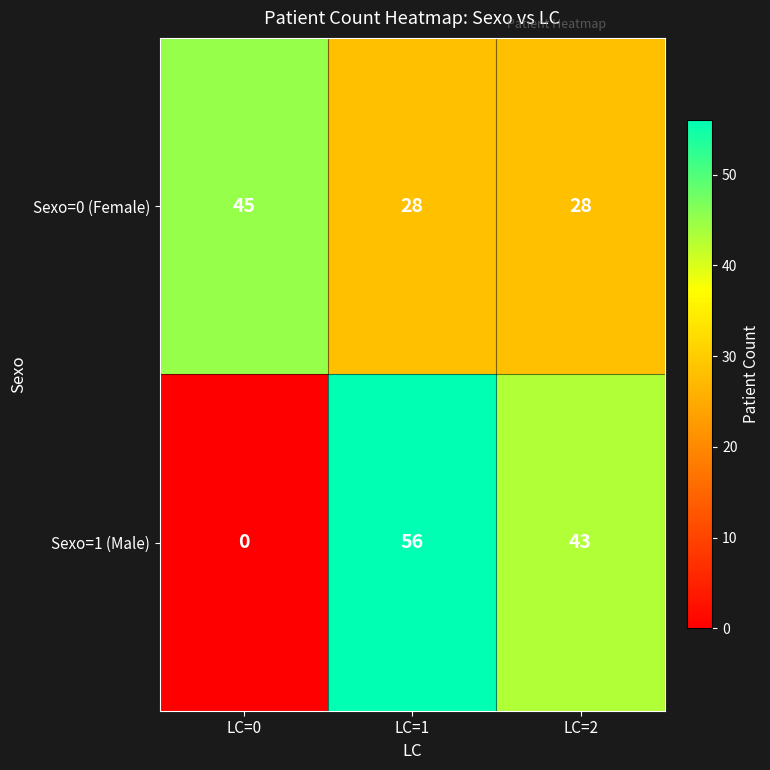

What is the highest value of the Sexo=1 (Male) series?

56